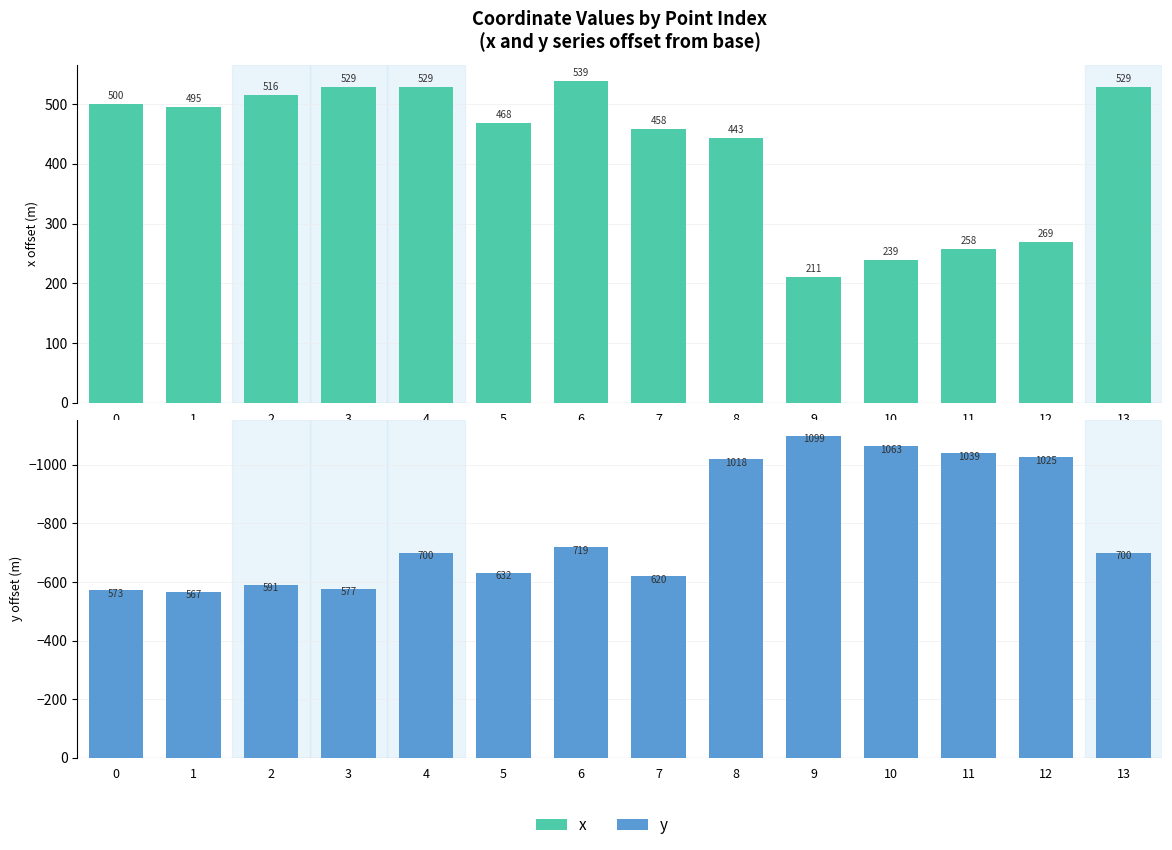

The value of y at 9 is -1099.4. True or false?

True